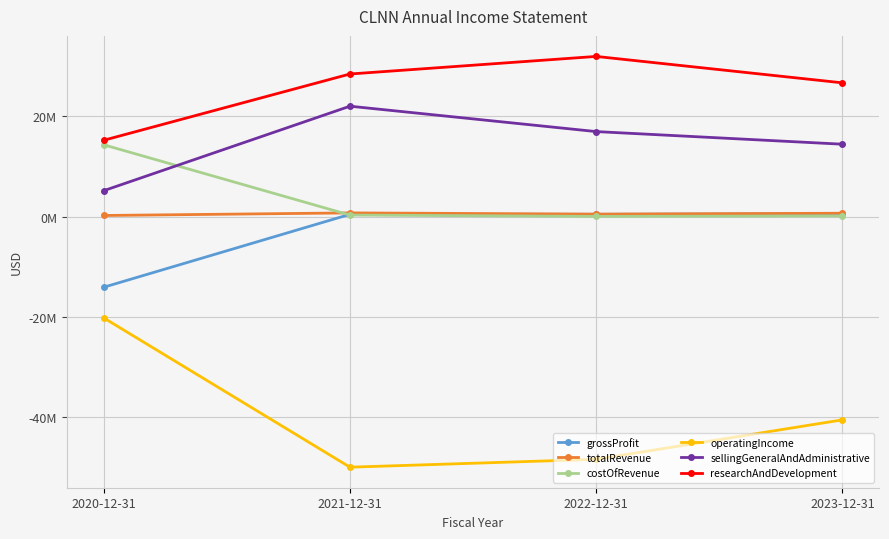

True or false: researchAndDevelopment has a value of 11568756 at 2021-12-31.

False